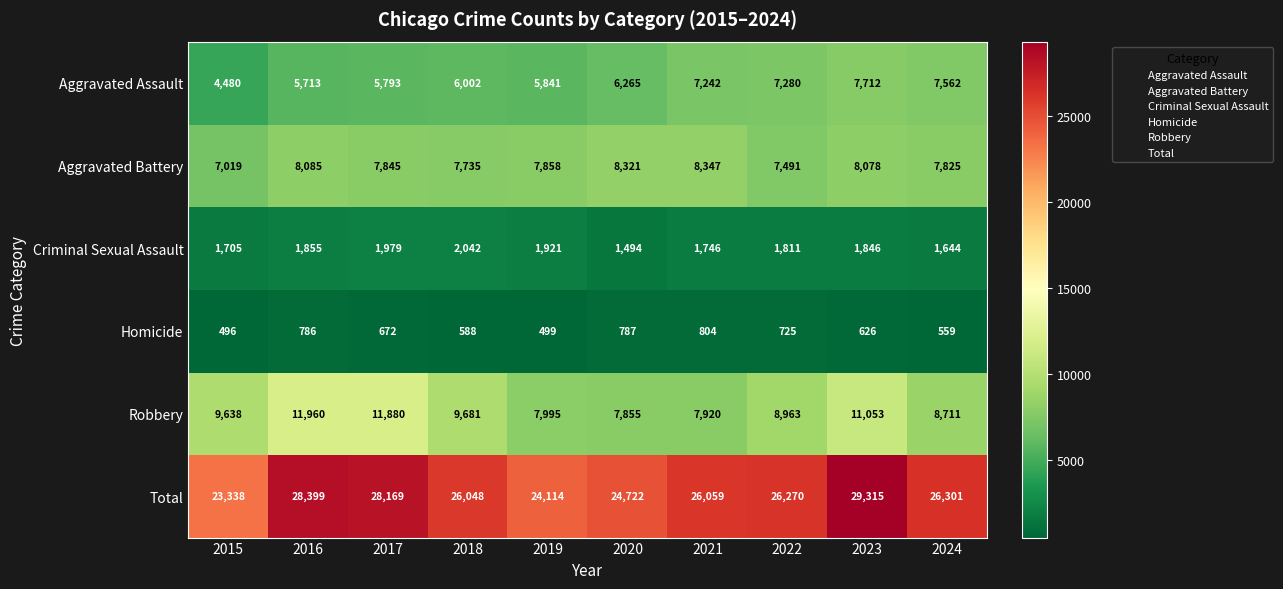

Rank the series by their maximum value, from lowest to highest.

Homicide, Criminal Sexual Assault, Aggravated Assault, Aggravated Battery, Robbery, Total